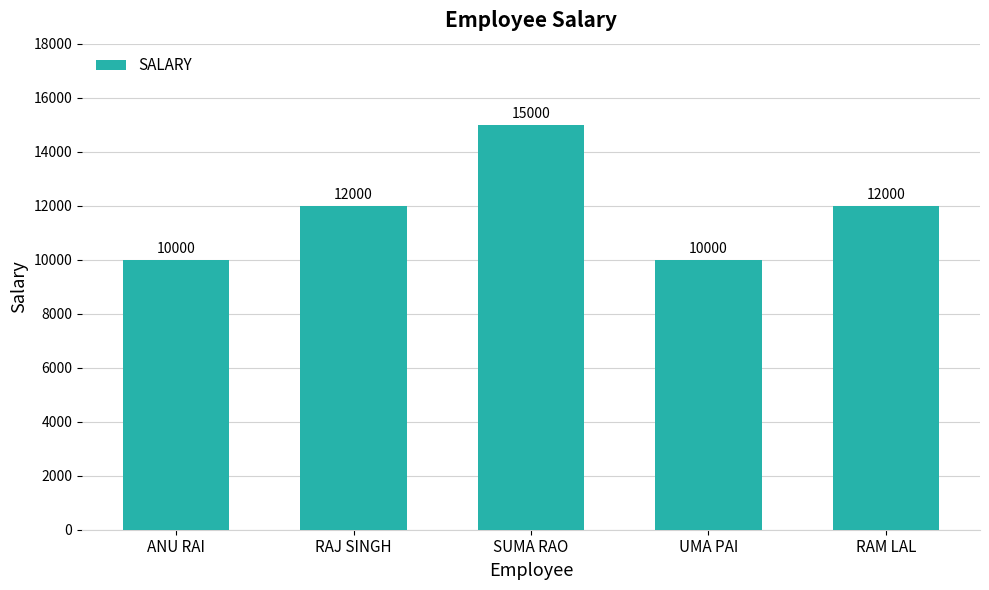

What is the smallest value displayed?

10000